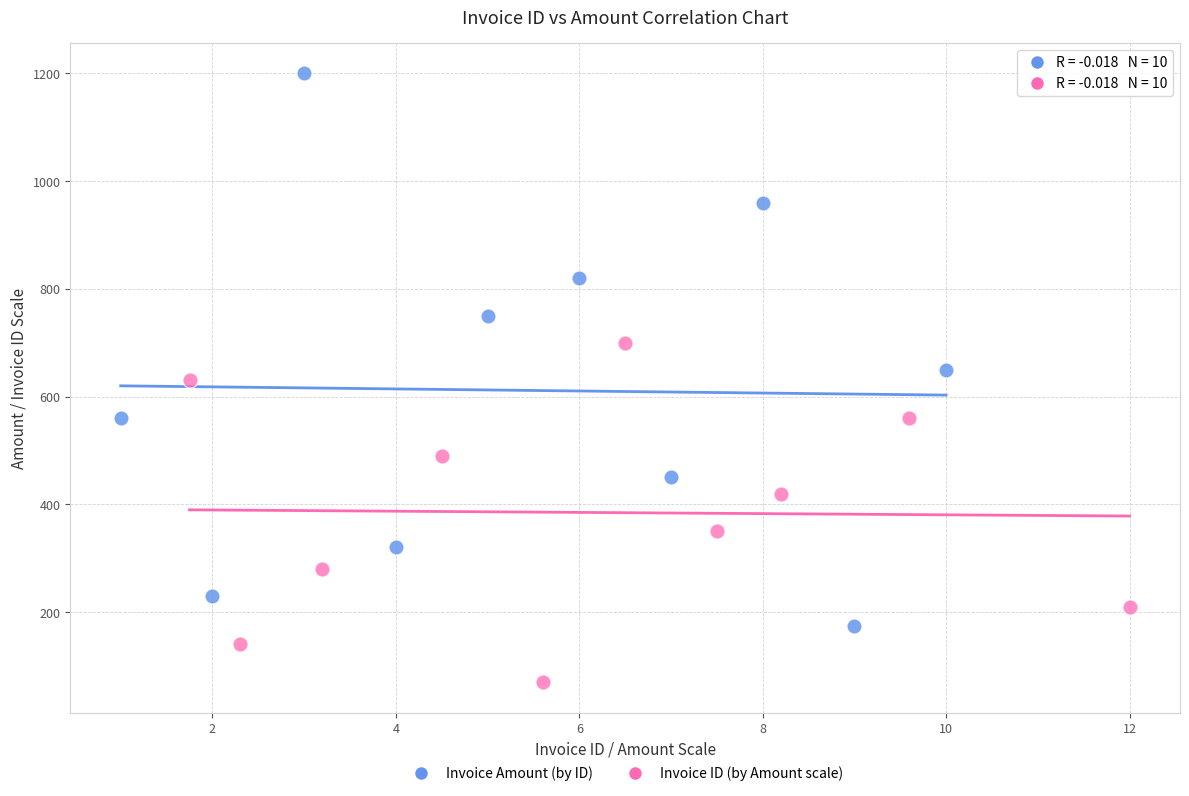

Which series reaches the minimum Y coordinate?

Invoice ID (by Amount scale)